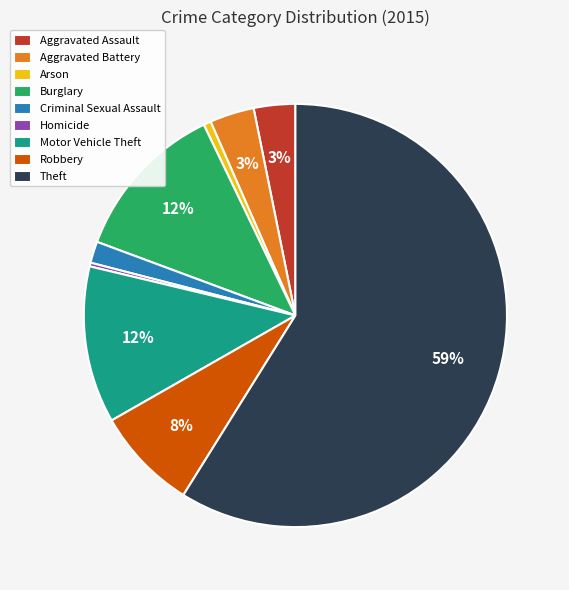

Is it true that Criminal Sexual Assault is 15% of the pie?

False